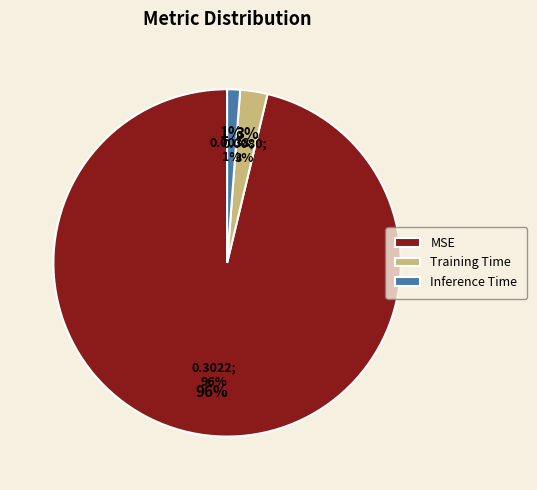

True or false: MSE accounts for 96% of the total.

True